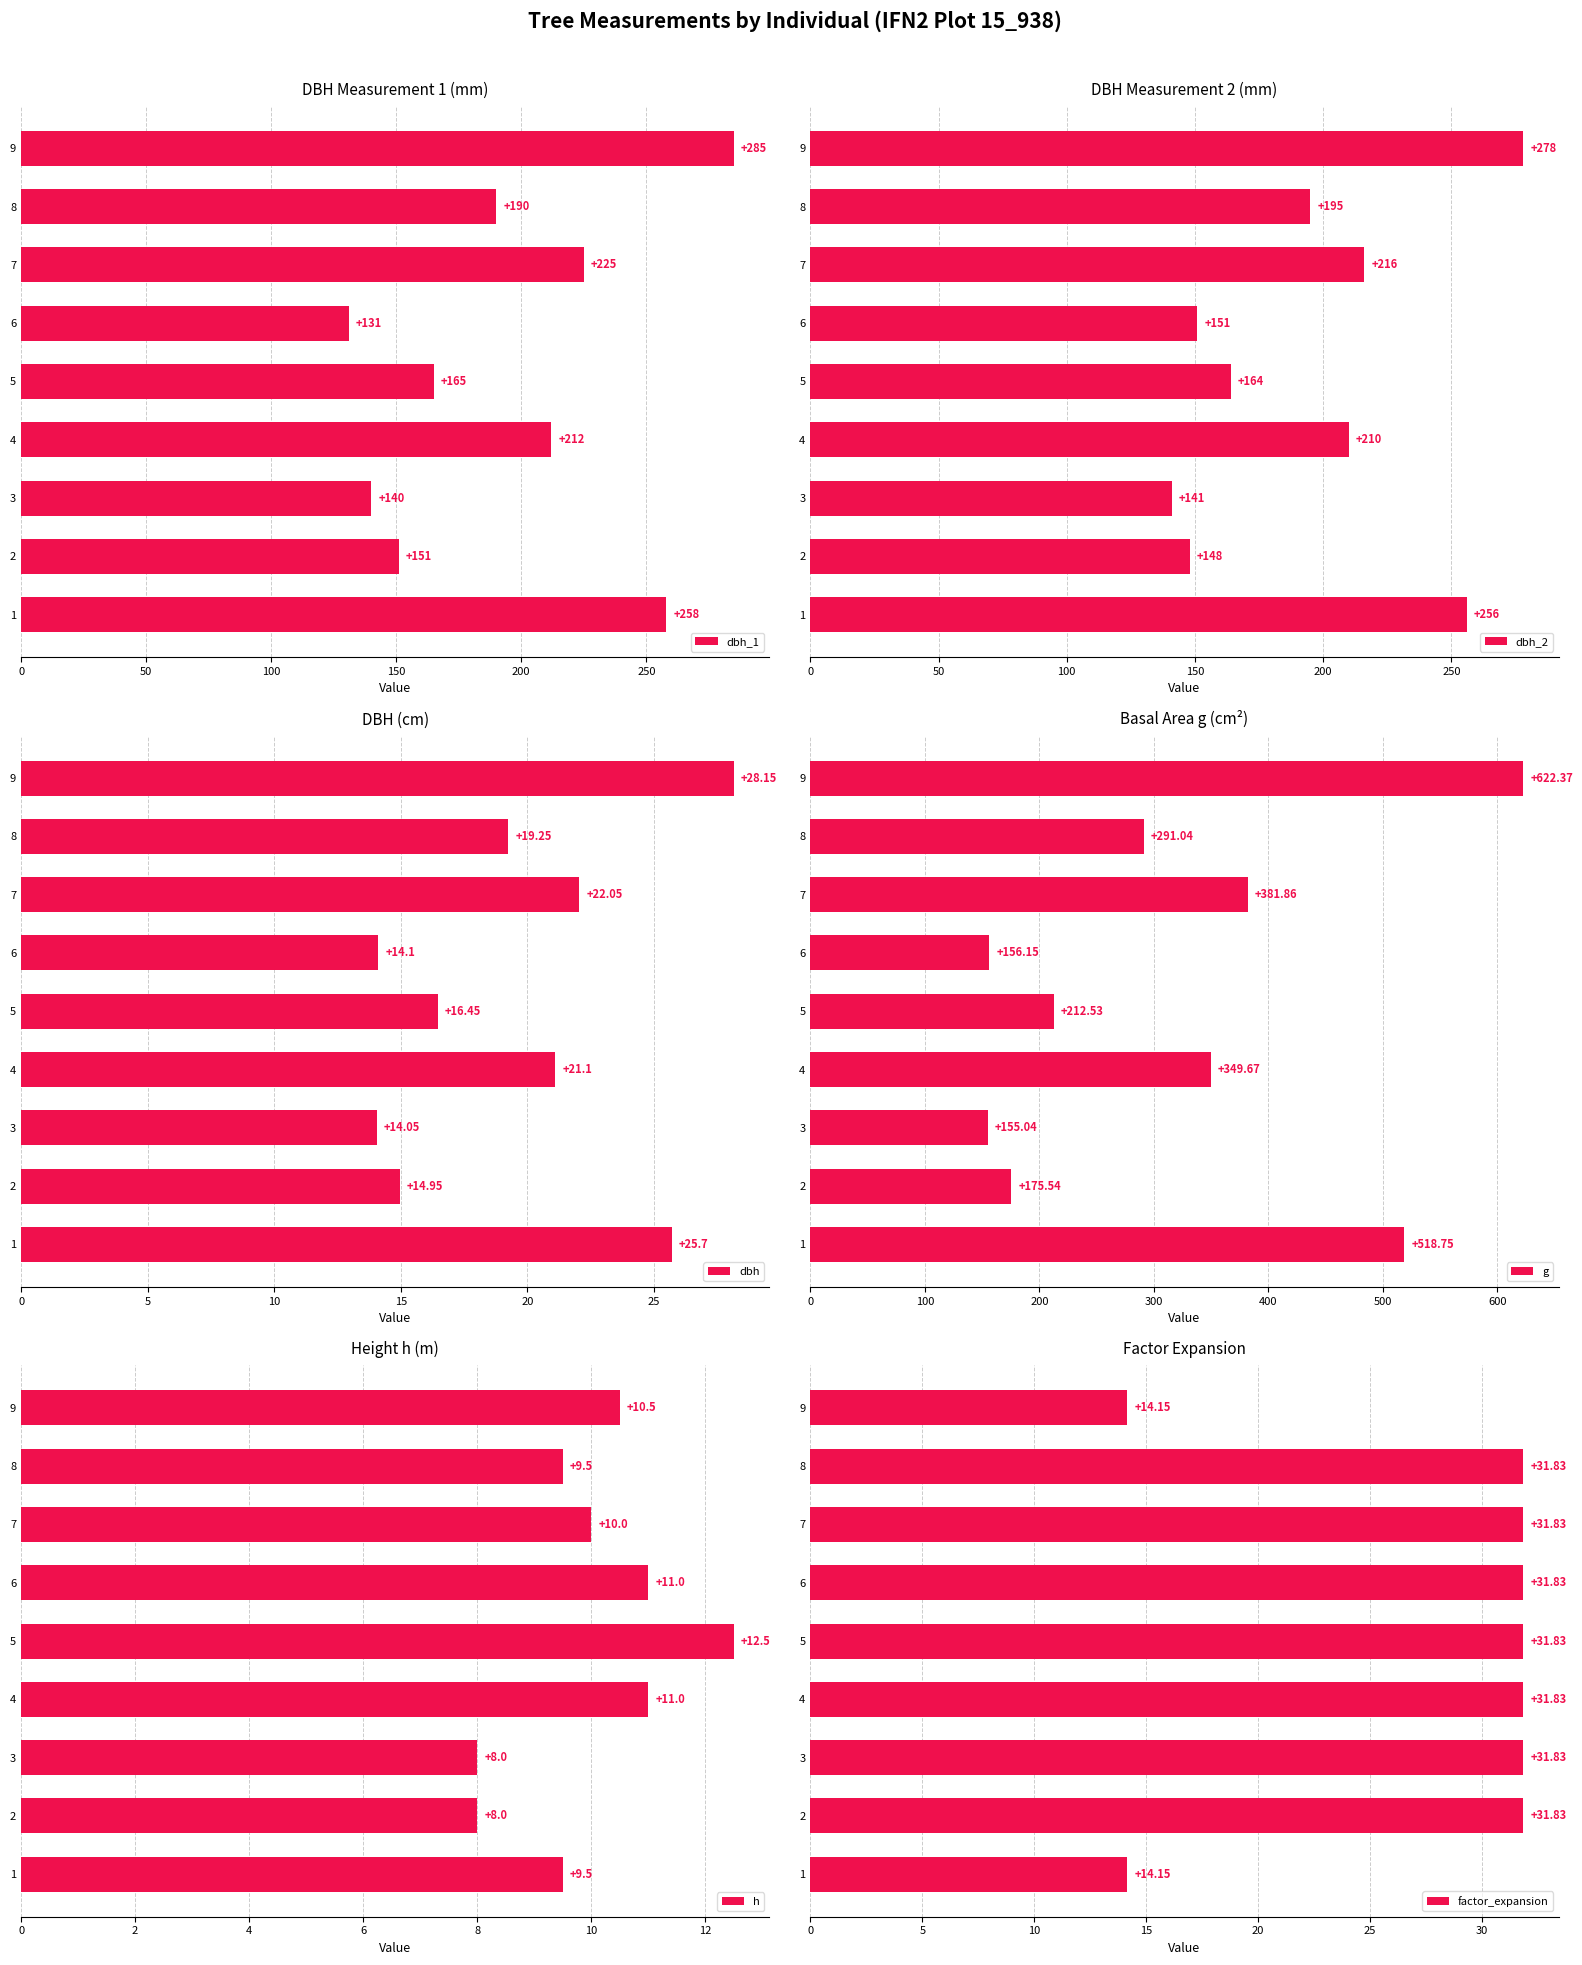

List the labels in order of dbh_2 value, largest first.

9, 1, 7, 4, 8, 5, 6, 2, 3